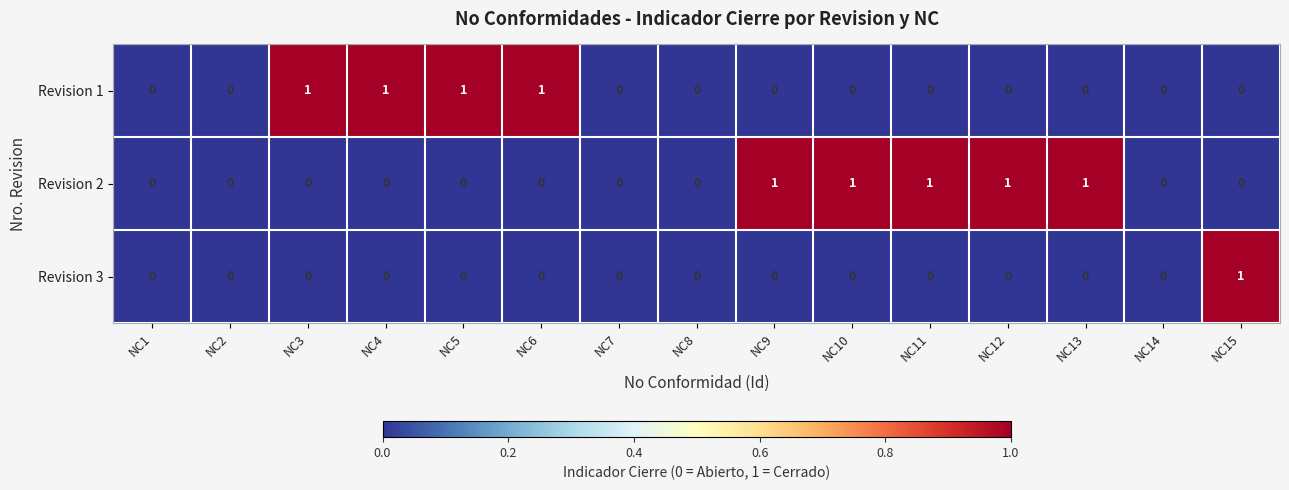

Between NC1 and NC15, which series saw the biggest shift?

Revision 3